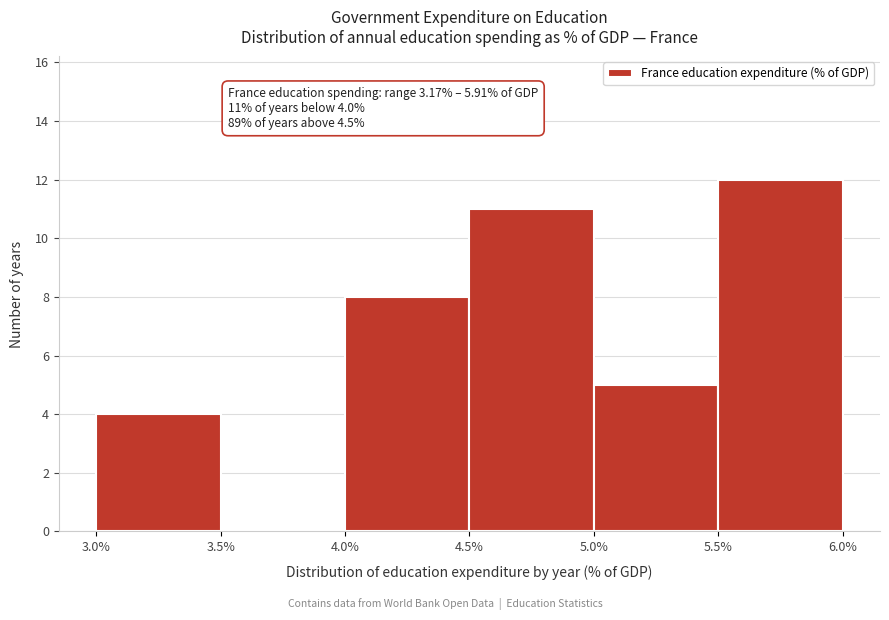

Over which range of the x-axis is the bar tallest?

5.5% to 6.0%